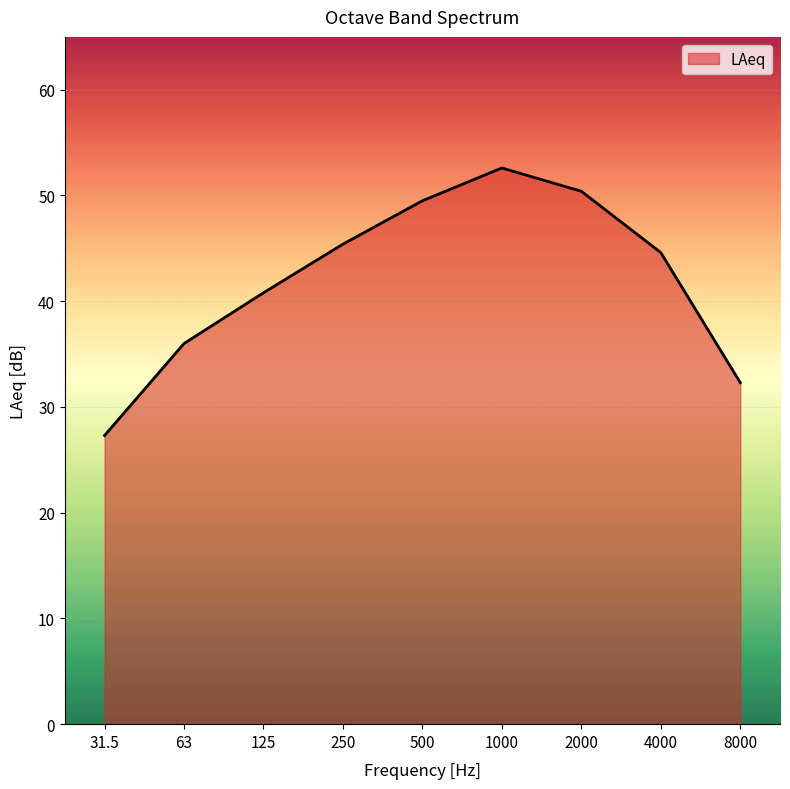

What is the change in value from 500 to 2000?

+0.9